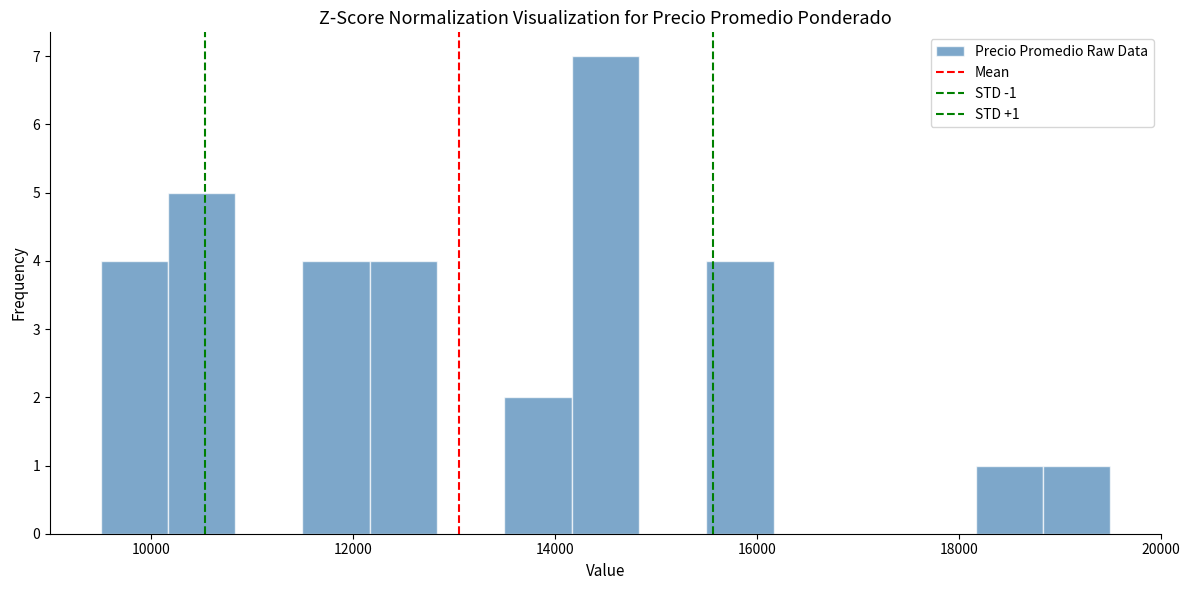

Read against the x-axis, roughly where is the centre of the tallest bar?

14600